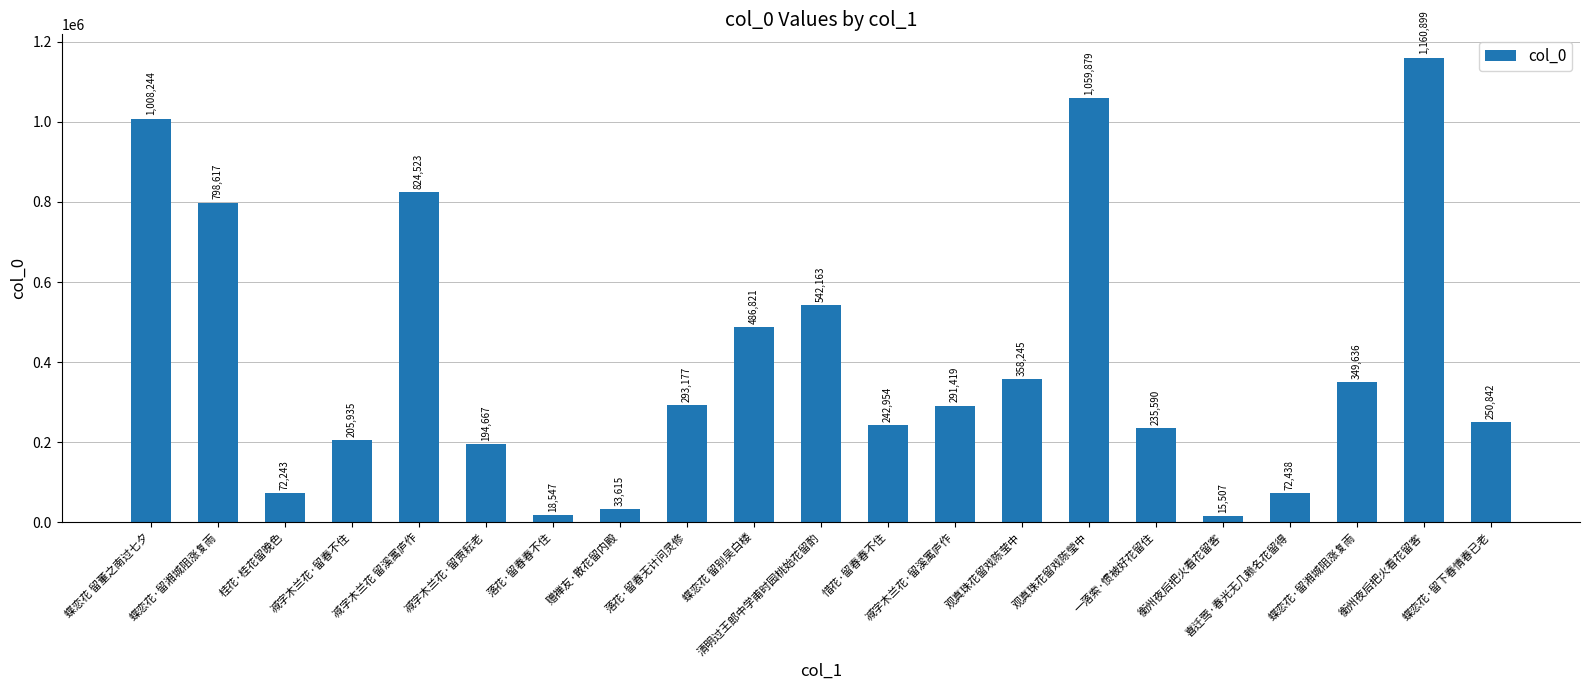

What is the sum of the values at 喜迁莺·春光无几赖名花留得 and 减字木兰花 留溪寓庐作?

896961